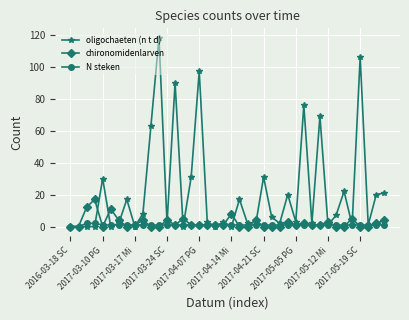

True or false: oligochaeten (n t d) has more than 1 points higher than both neighbors.

True